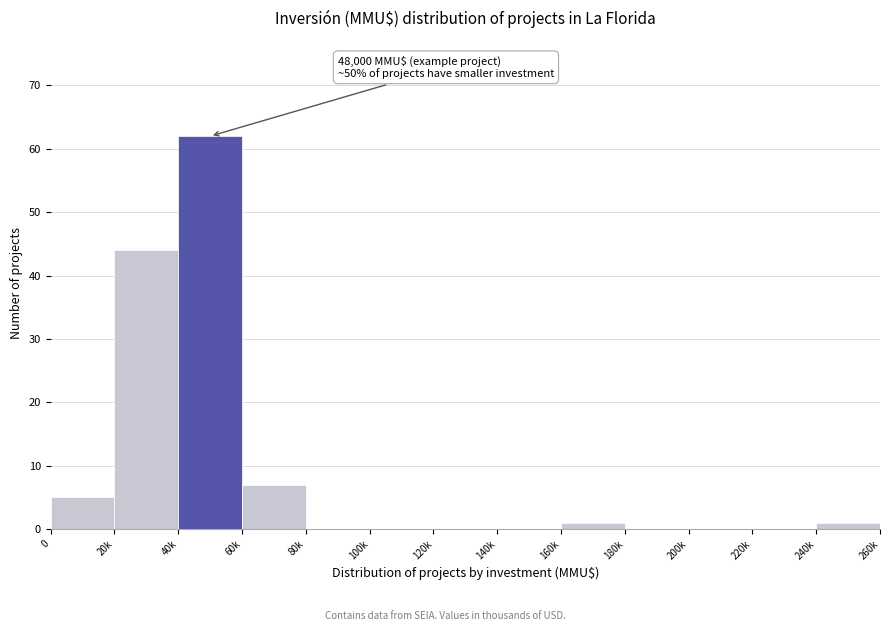

Reading left to right, transcribe all the data shown in this chart.

0=5	20k=44	40k=62	60k=7	80k=0	100k=0	120k=0	140k=0	160k=1	180k=0	200k=0	220k=0	240k=1